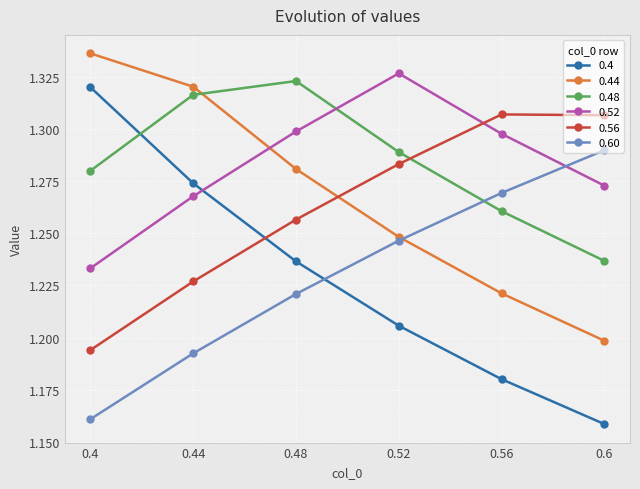

Is it true that 0.48 equals 2.1 at 0.6?

False